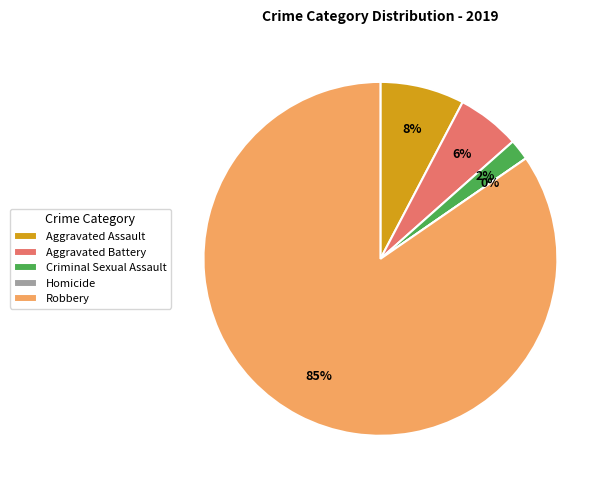

To the nearest percent, what is the average slice percentage?

20%